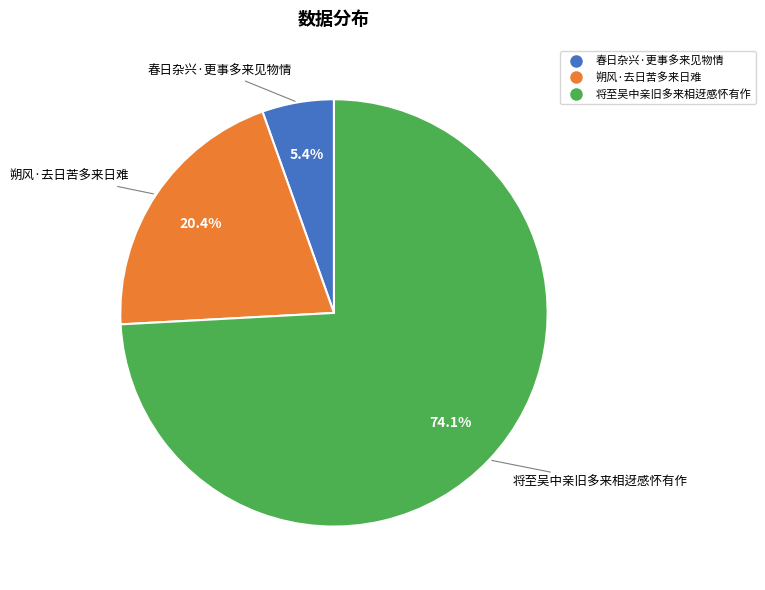

To the nearest percent, what is the difference between the 将至吴中亲旧多来相迓感怀有作 and 春日杂兴·更事多来见物情 slice percentages?

69%